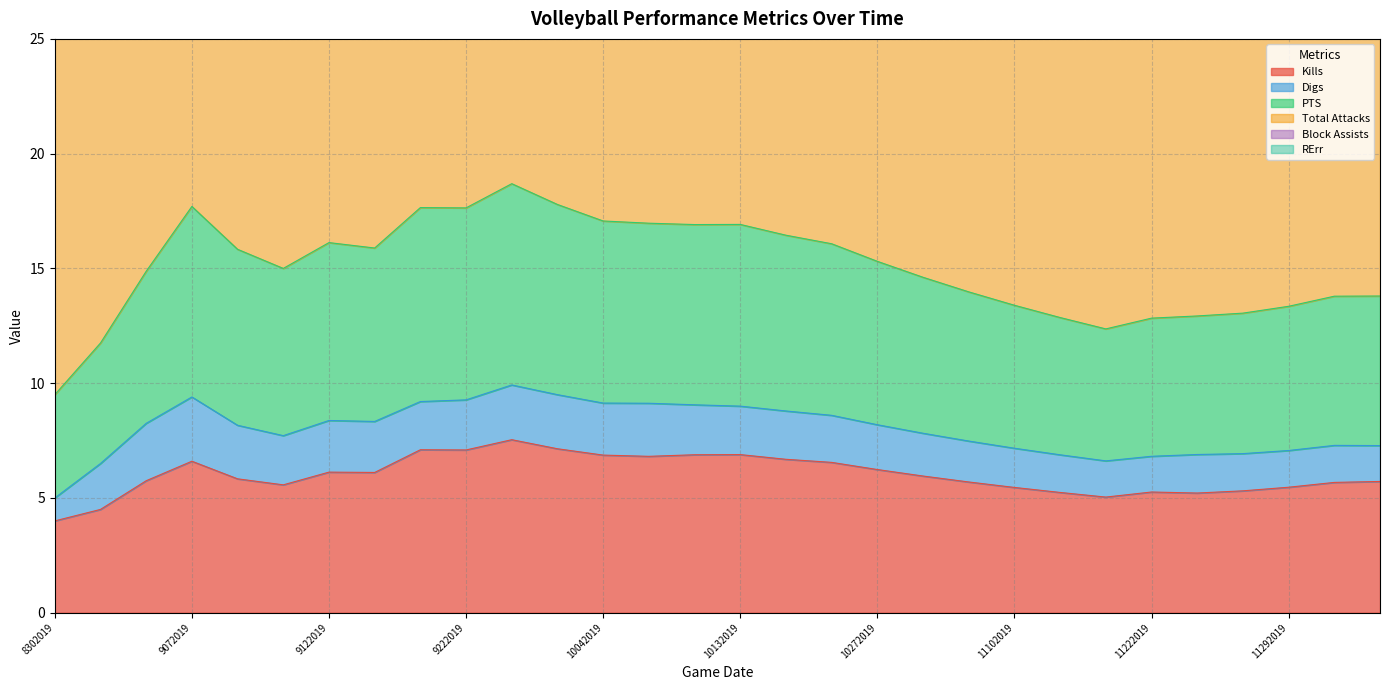

What are all the series names shown in the legend?

Kills, Digs, PTS, Total Attacks, Block Assists, RErr